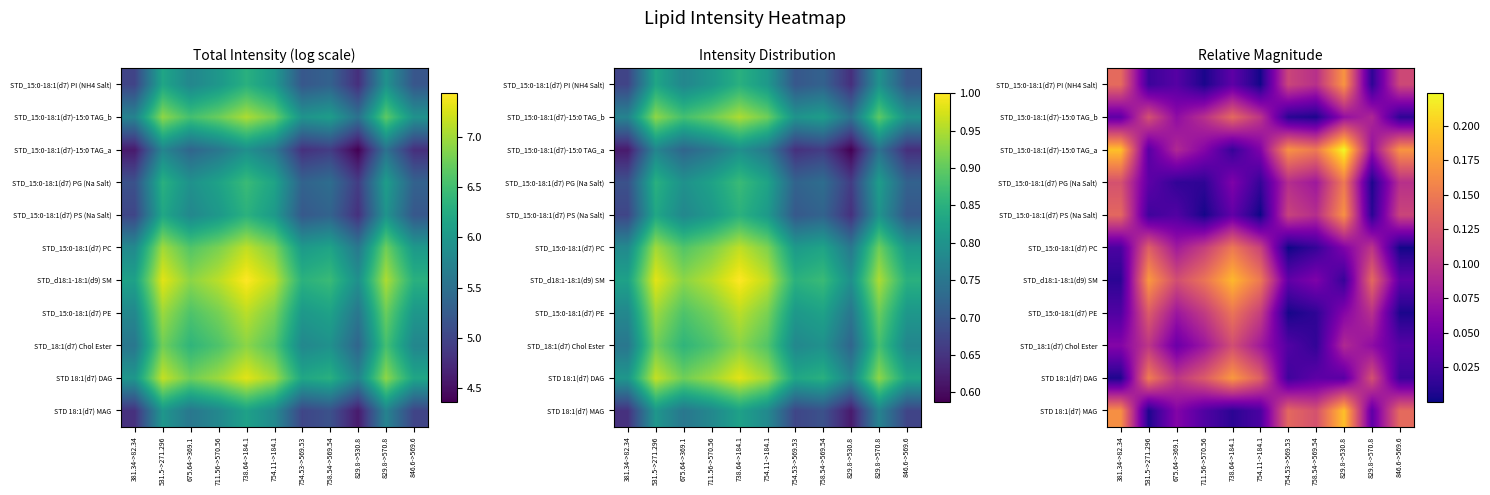

The STD_15:0-18:1(d7) PI (NH4 Salt) series shows 0.1 at 381.34->82.34. True or false?

True